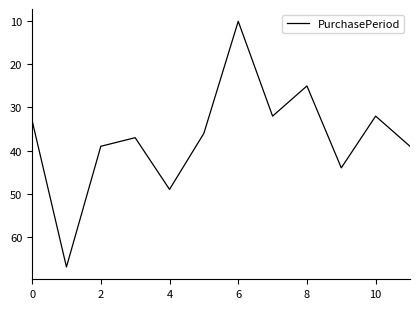

What is the difference between the maximum and minimum values?

57